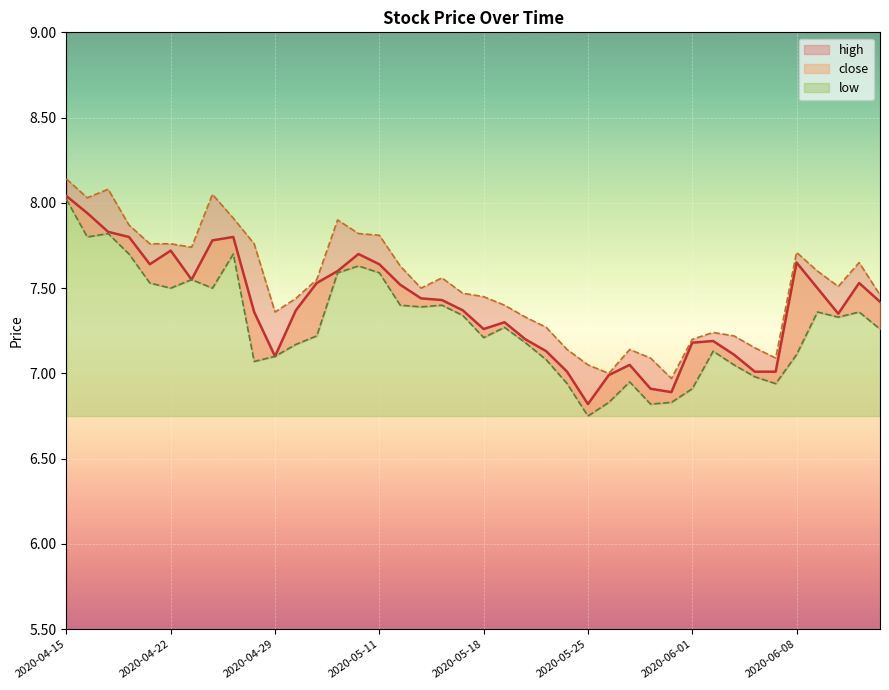

True or false: high and close cross at least once.

False